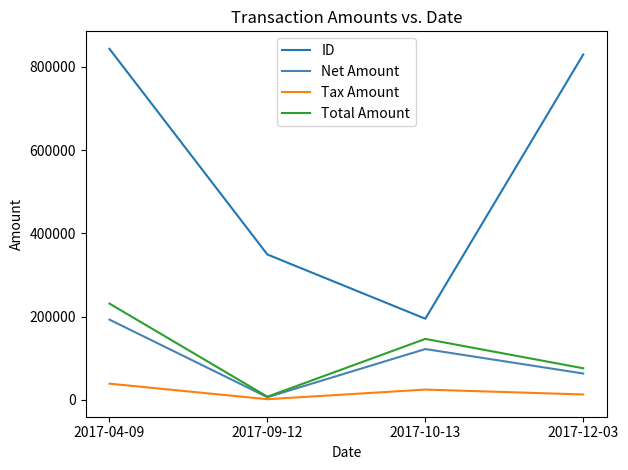

At how many categories does at least one series exceed 724061?

2